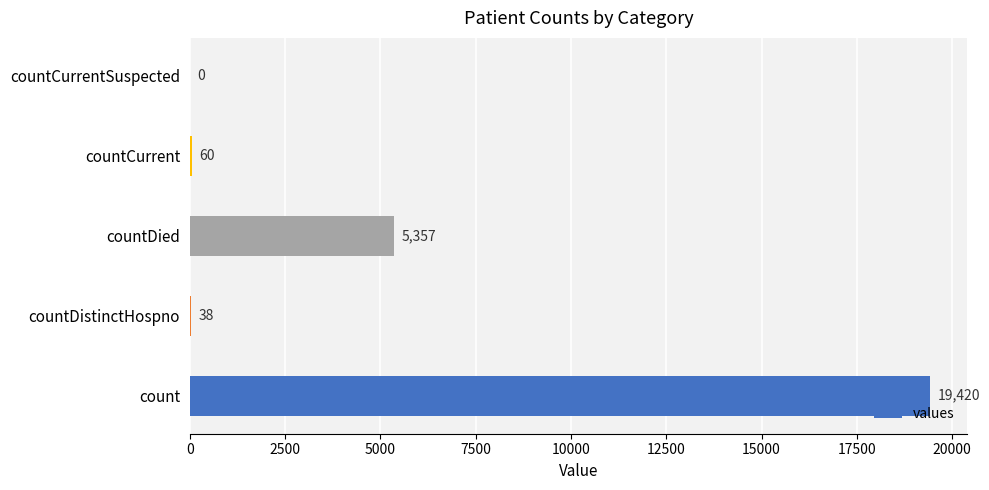

What is the change in value from count to countCurrentSuspected?

-19420